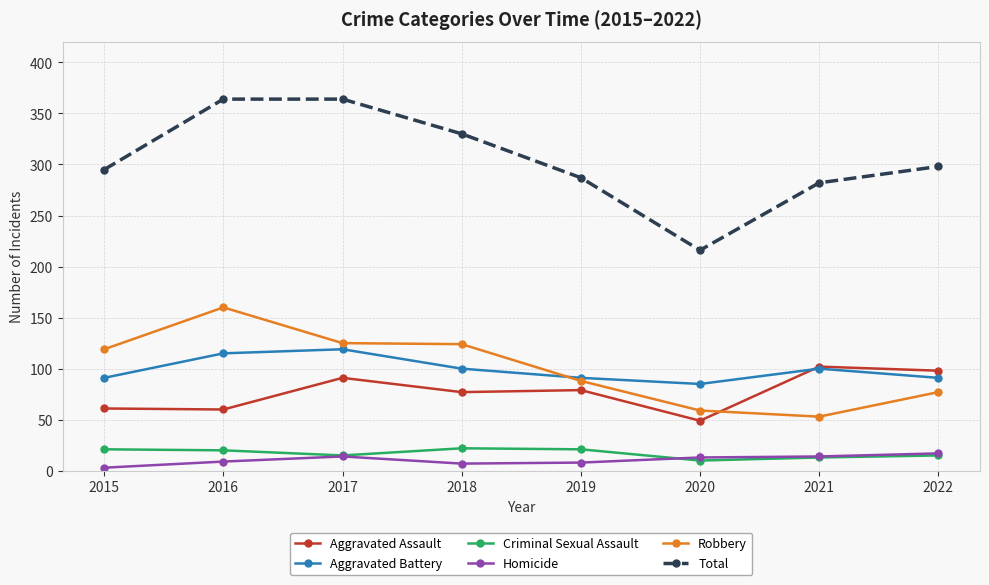

How many data points in Total are less than 298?

4